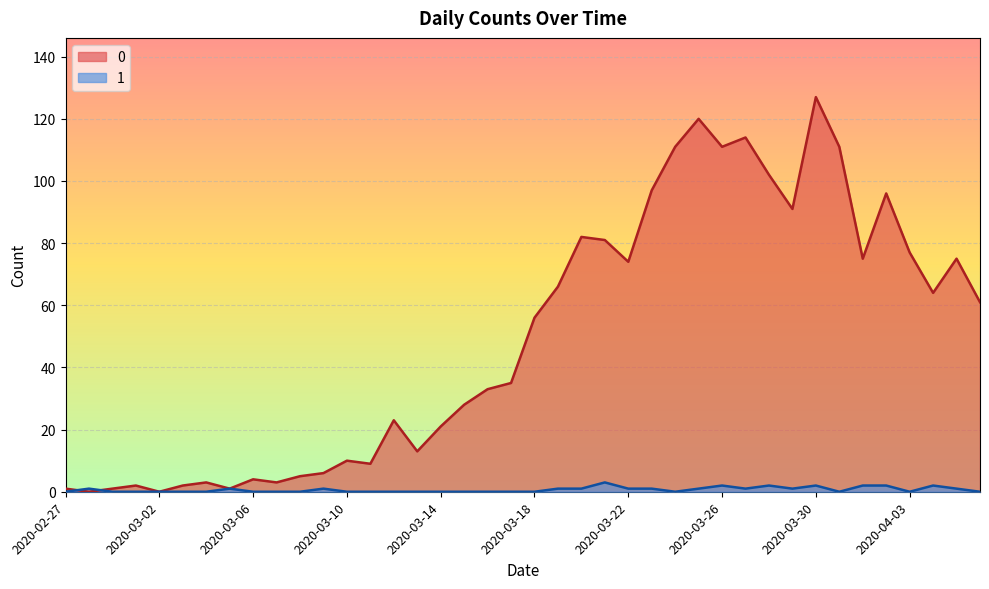

What is the average value of the 1 series?

1